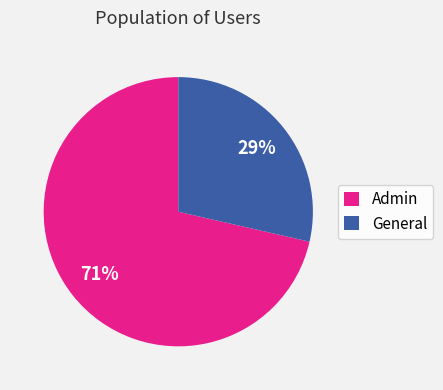

What percentage is the General slice, to the nearest percent?

29%